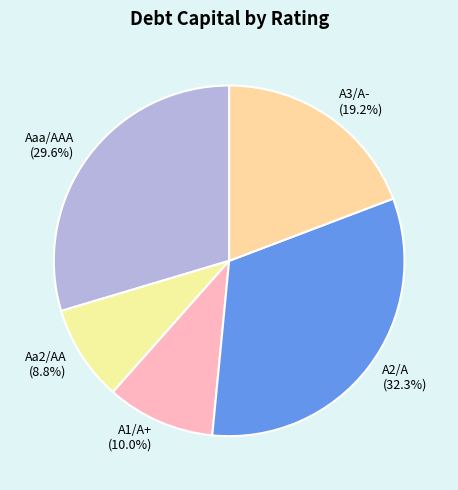

Does Aa2/AA (8.8%) account for over 50% of the chart?

No